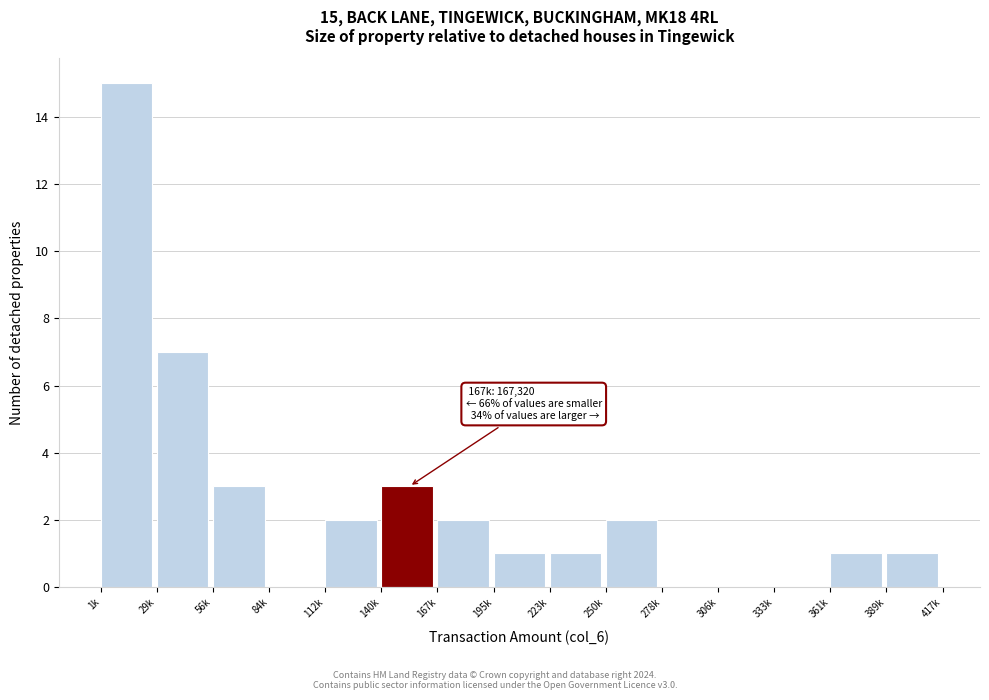

Reading left to right, extract all data points from this chart.

1k=15	29k=7	56k=3	84k=0	112k=2	140k=3	167k=2	195k=1	223k=1	250k=2	278k=0	306k=0	333k=0	361k=1	389k=1